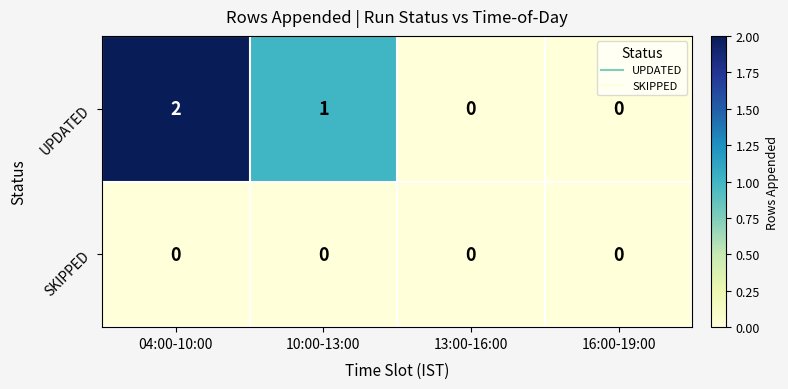

Rank the series by their average value, from highest to lowest.

UPDATED, SKIPPED